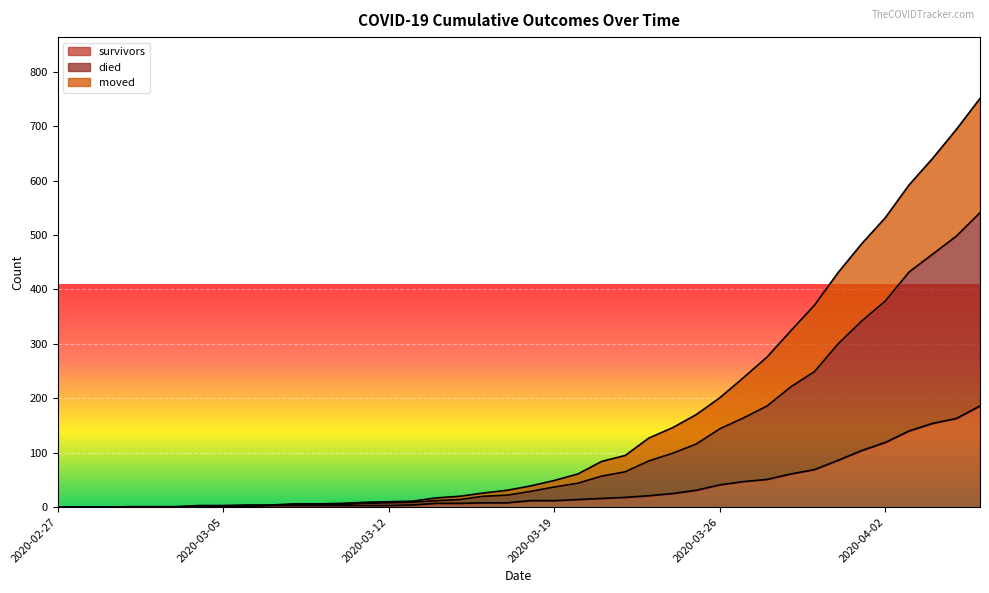

List the series in order of their overall mean, highest first.

died, moved, survivors